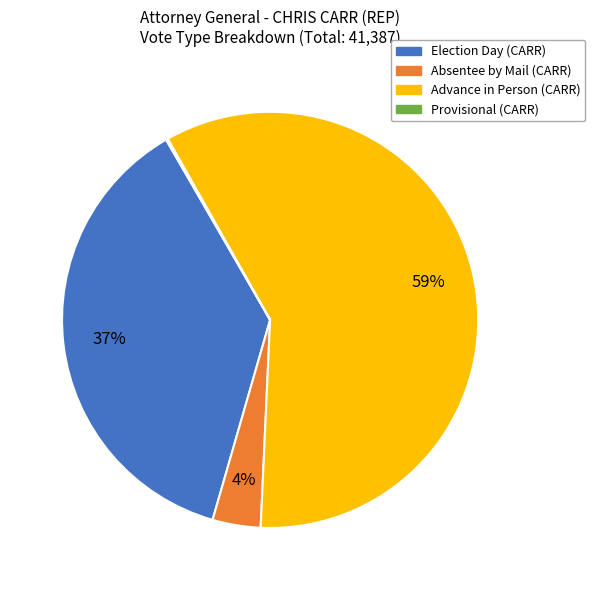

Which slice is the largest?

Advance in Person (CARR)